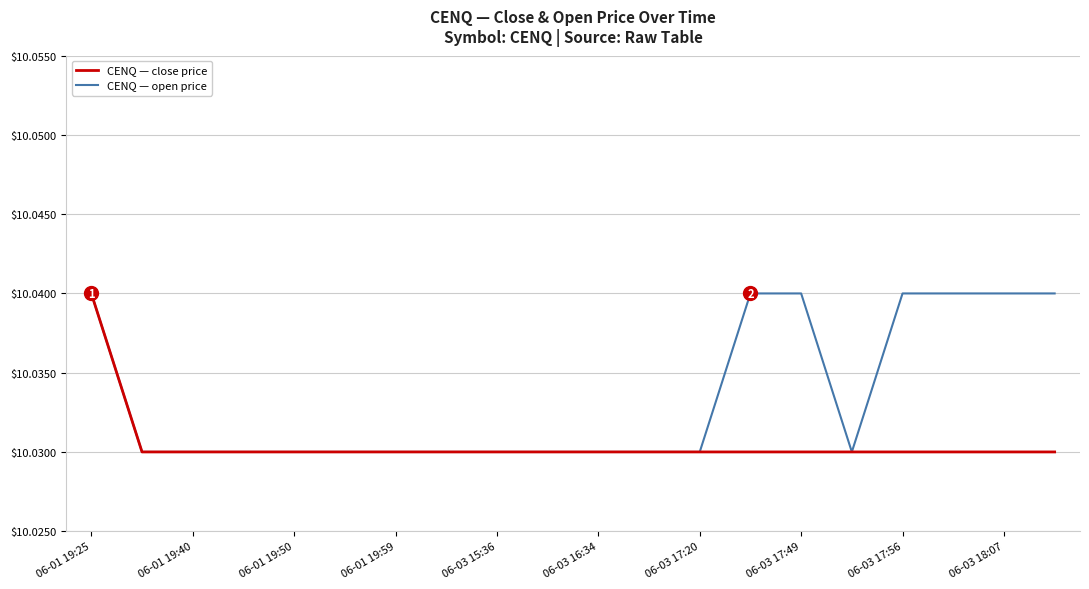

Which series has the largest total across all categories?

CENQ — open price